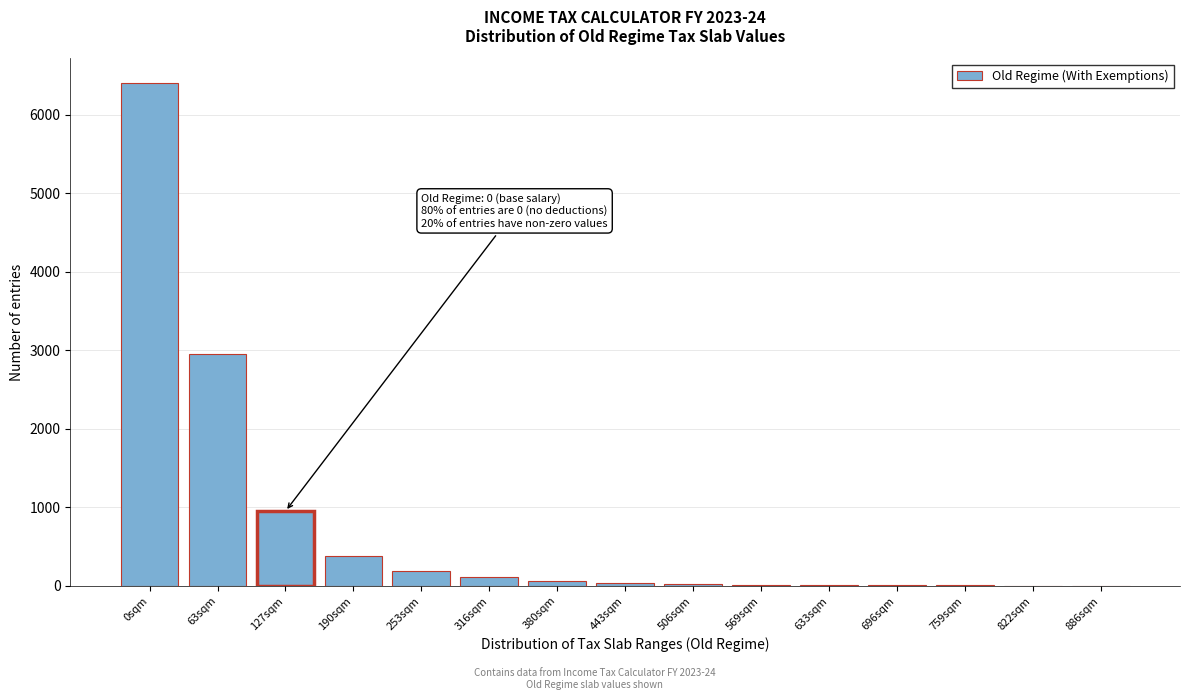

What is the sum of all values?

11150